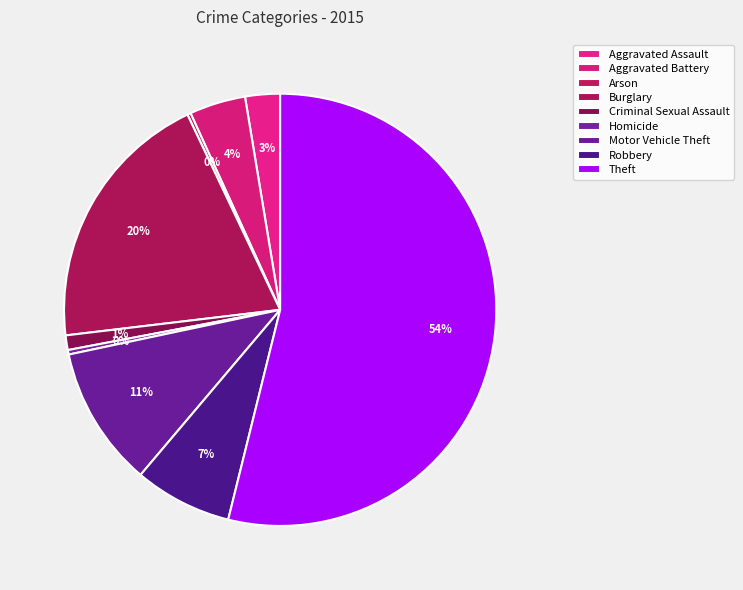

To the nearest percent, what is the combined percentage of Theft and Robbery?

61%